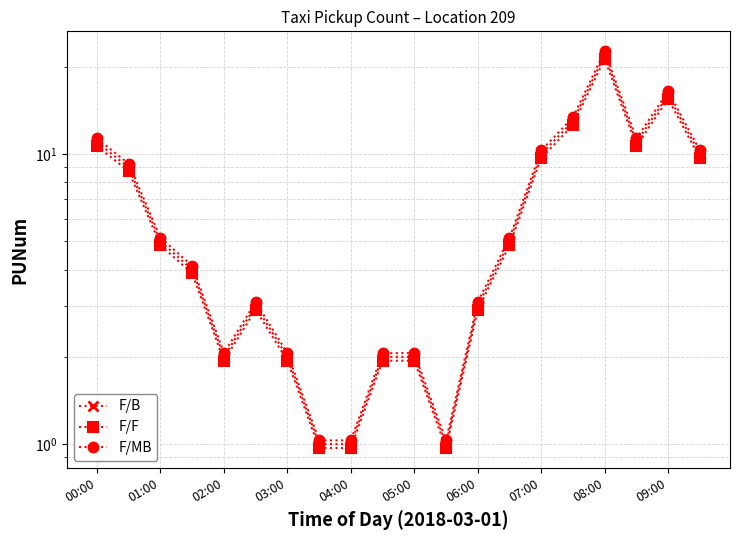

What is the difference between the highest and lowest values at 07:00?

0.1